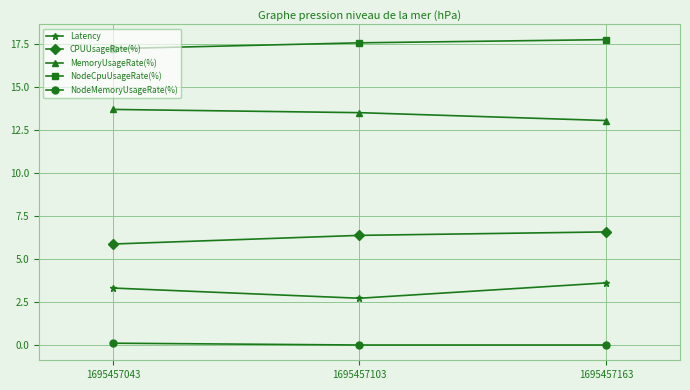

Rank the series by their maximum value, from highest to lowest.

NodeCpuUsageRate(%), MemoryUsageRate(%), CPUUsageRate(%), Latency, NodeMemoryUsageRate(%)